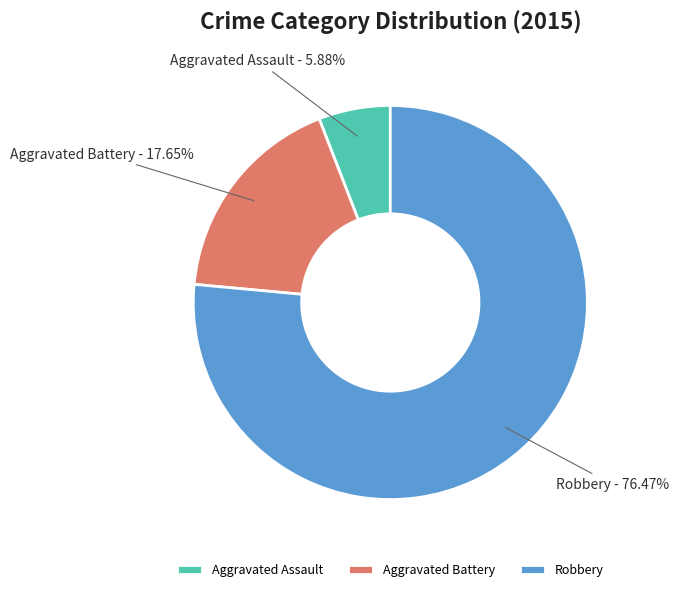

What is the ratio of the value at Robbery to the value at Aggravated Battery?

4.3